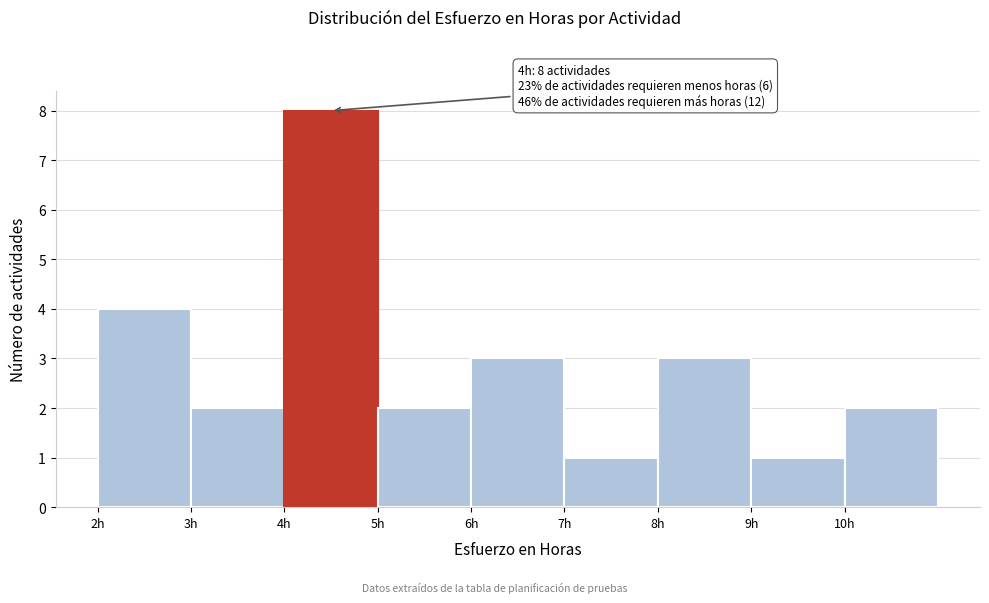

Which range on the x-axis has the tallest bar?

4 to 5